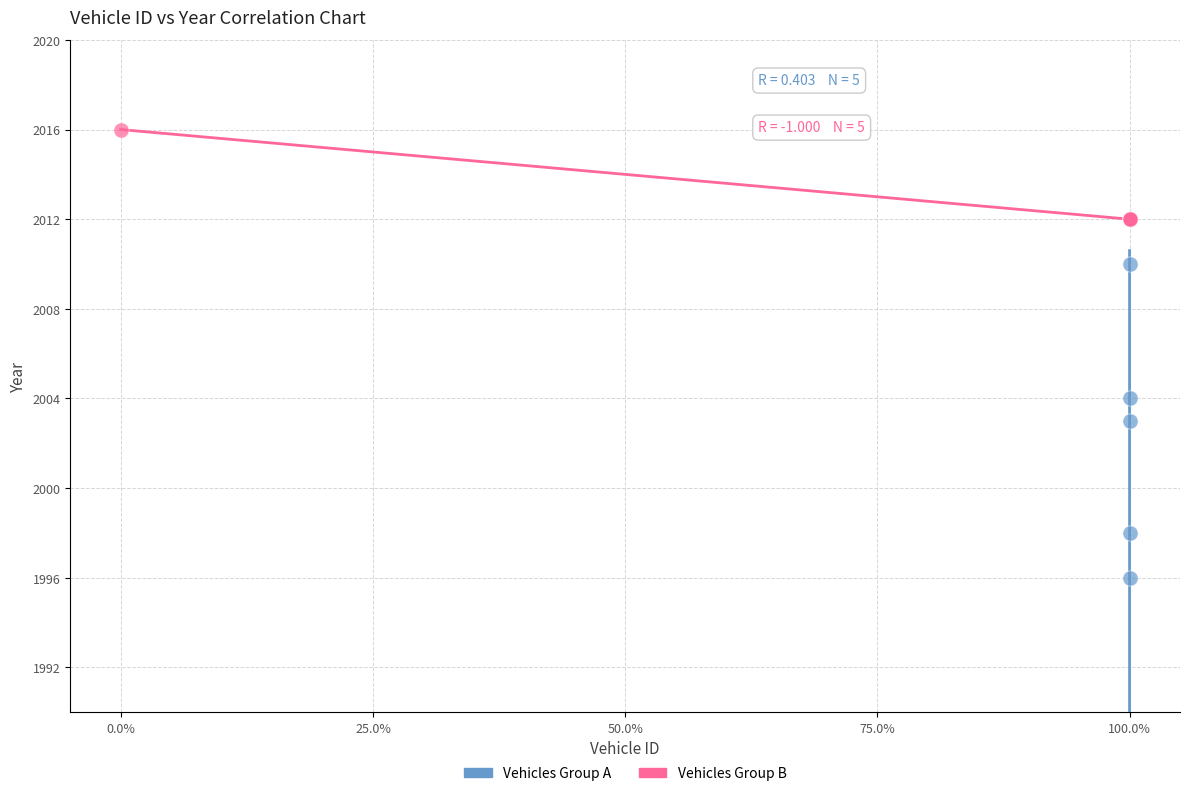

Which series has the widest spread of Y values?

Vehicles Group A